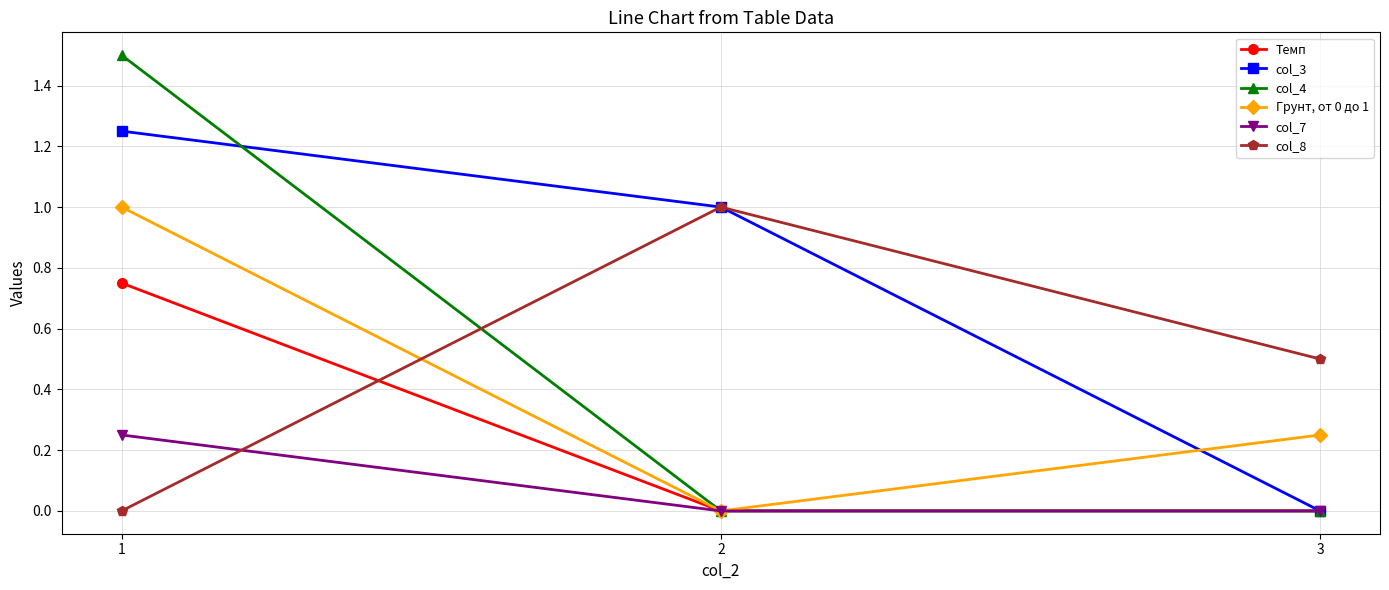

What is the greatest value displayed?

1.5